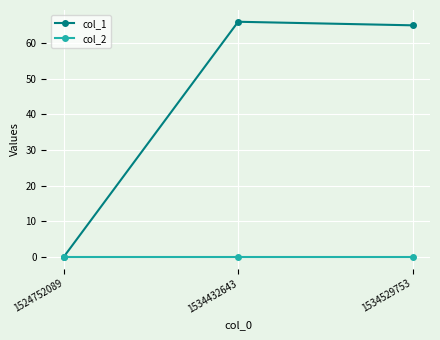

Which series has the widest spread of values?

col_1